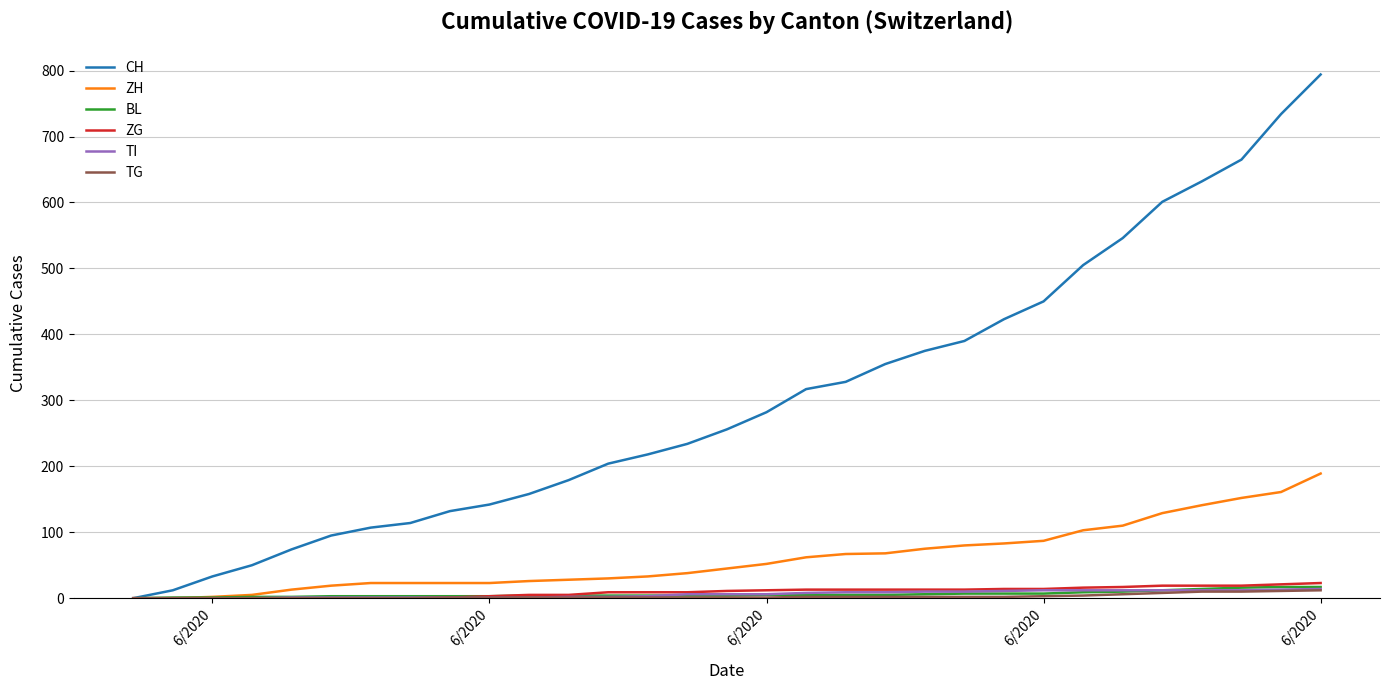

Which series has the largest total across all categories?

CH